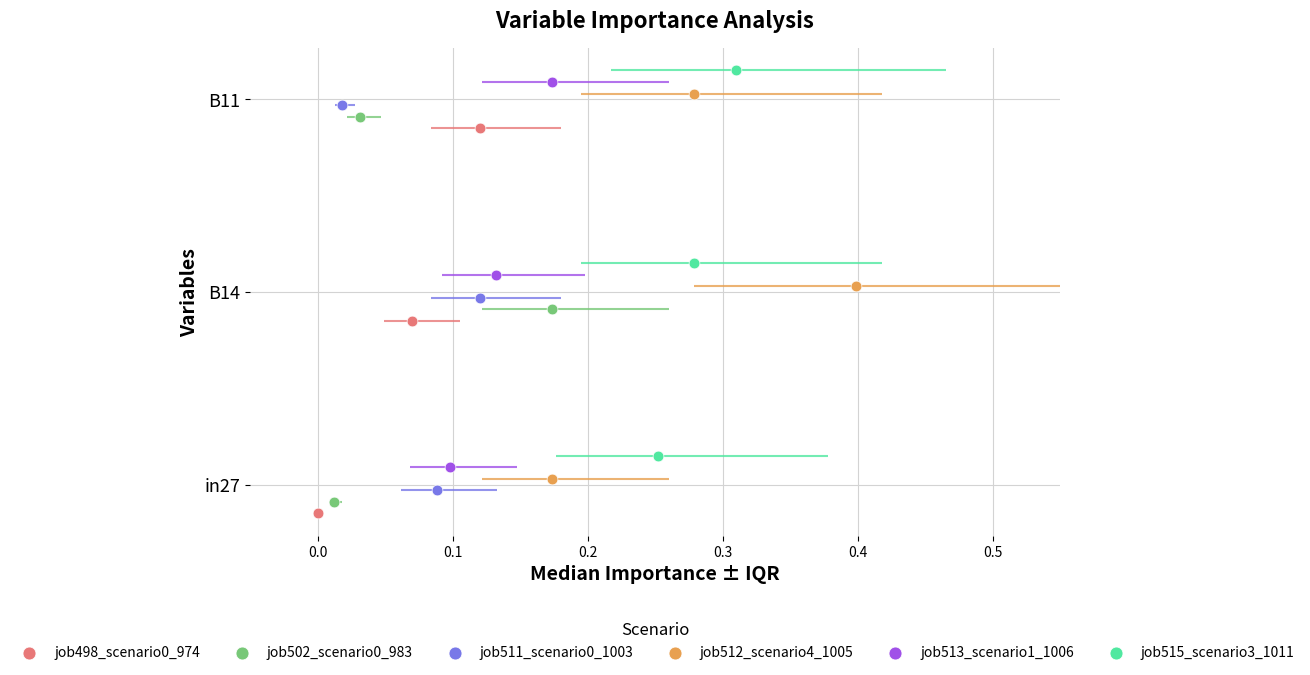

What is the total value across all series at 0.0?

6.0